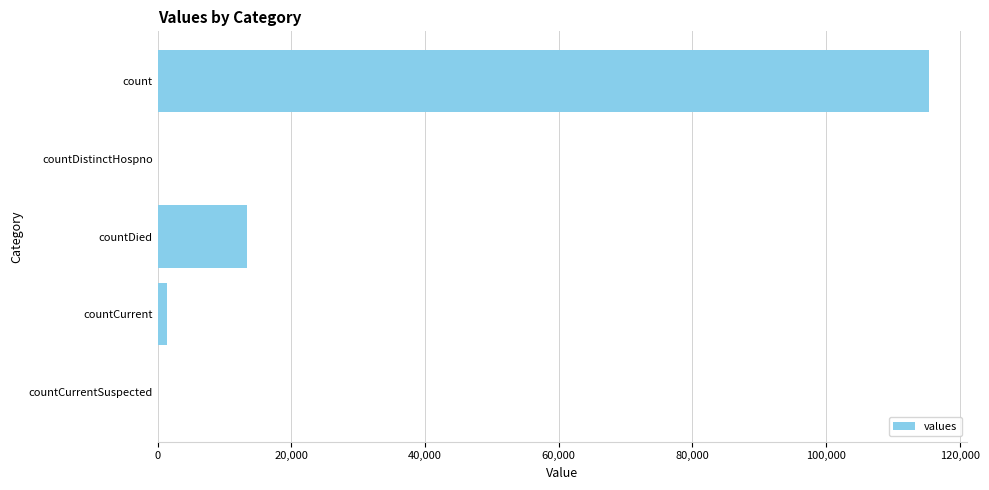

How many distinct data groups are displayed?

1